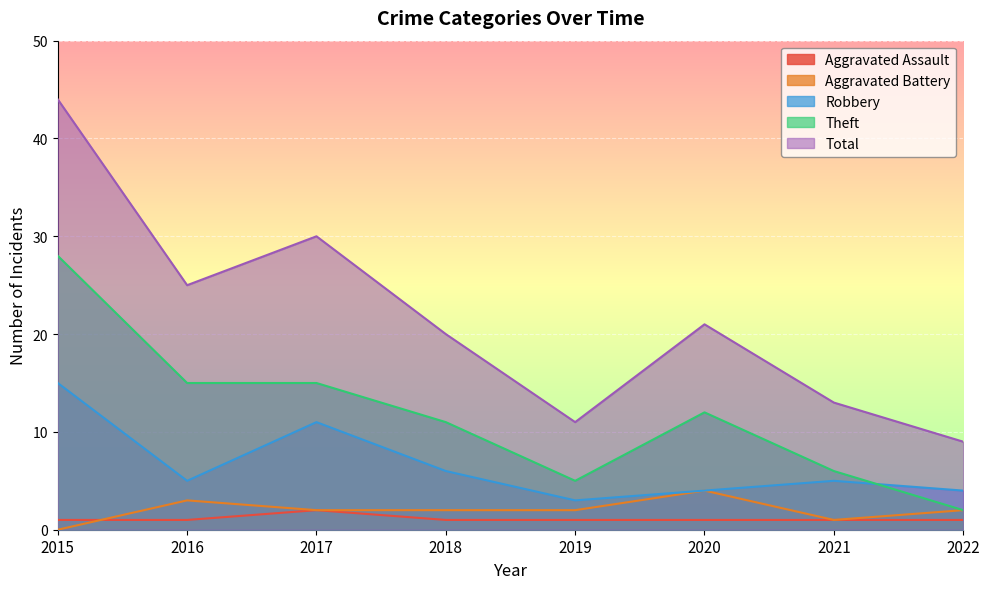

How many interior local valleys does the Total series have?

2